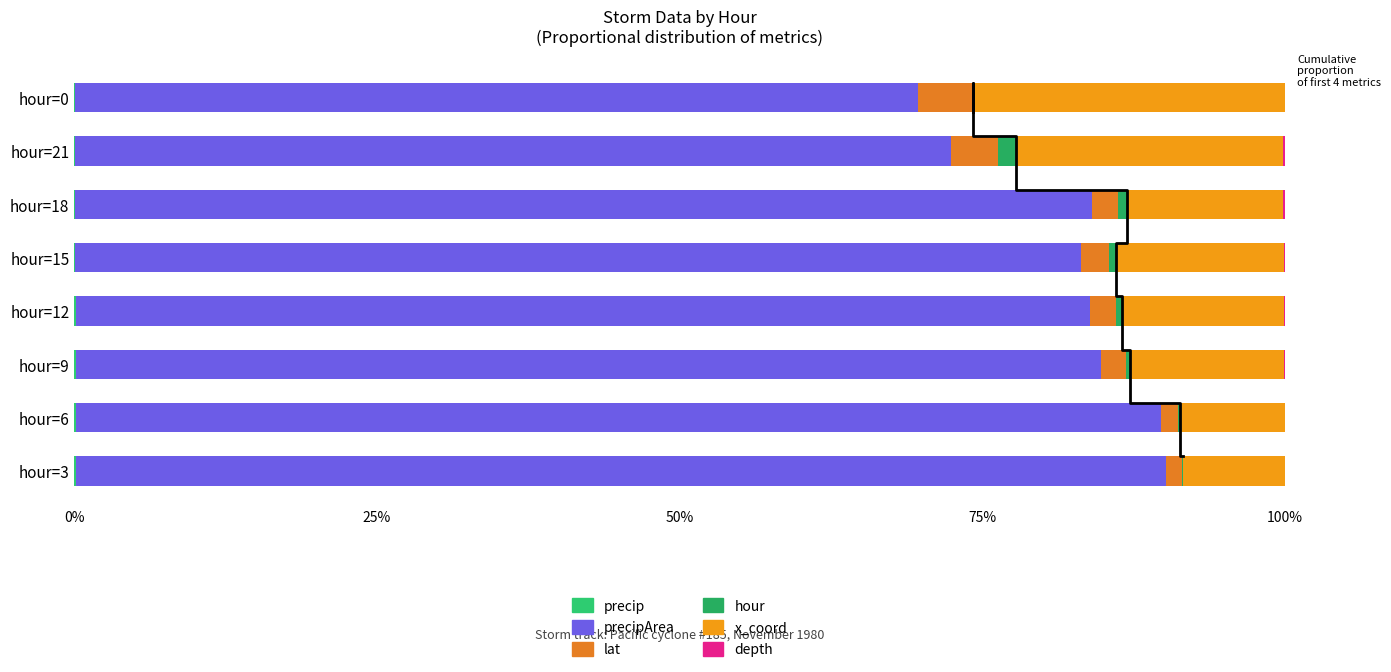

The lat series shows 2.3 at hour=15. True or false?

True